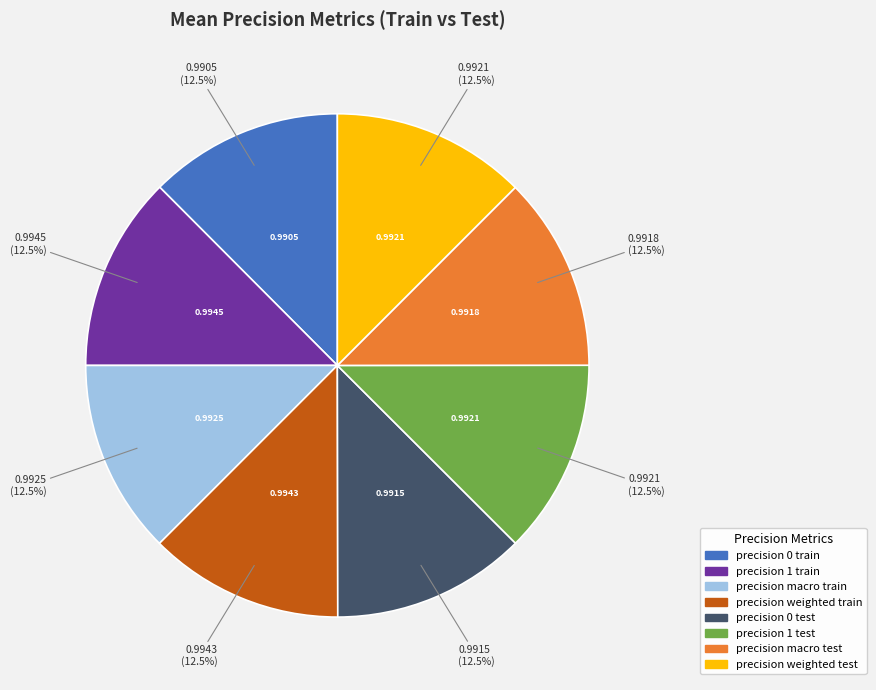

Is there a majority slice in this chart?

No